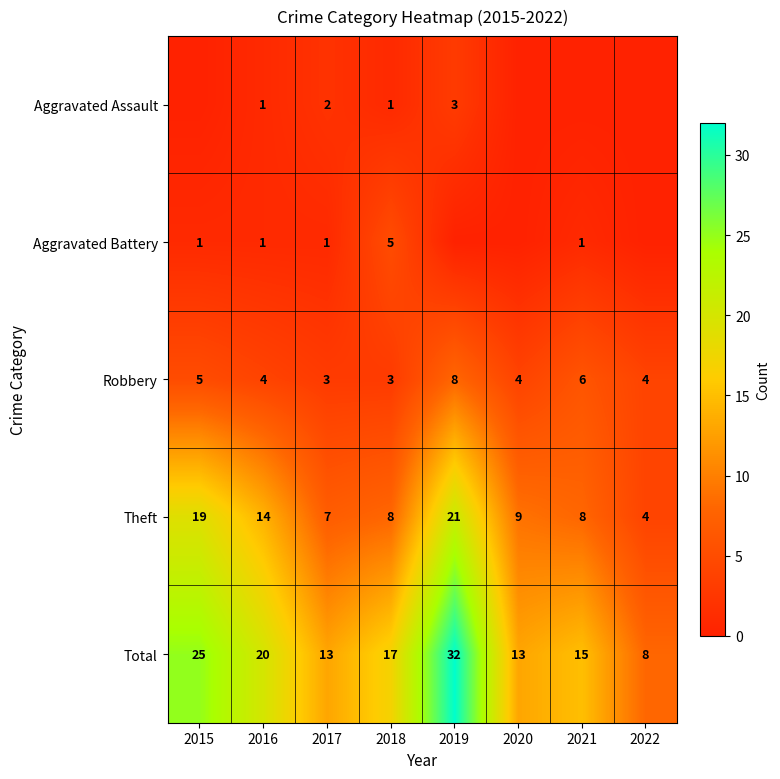

What is the approximate value of Total at 2016?

20